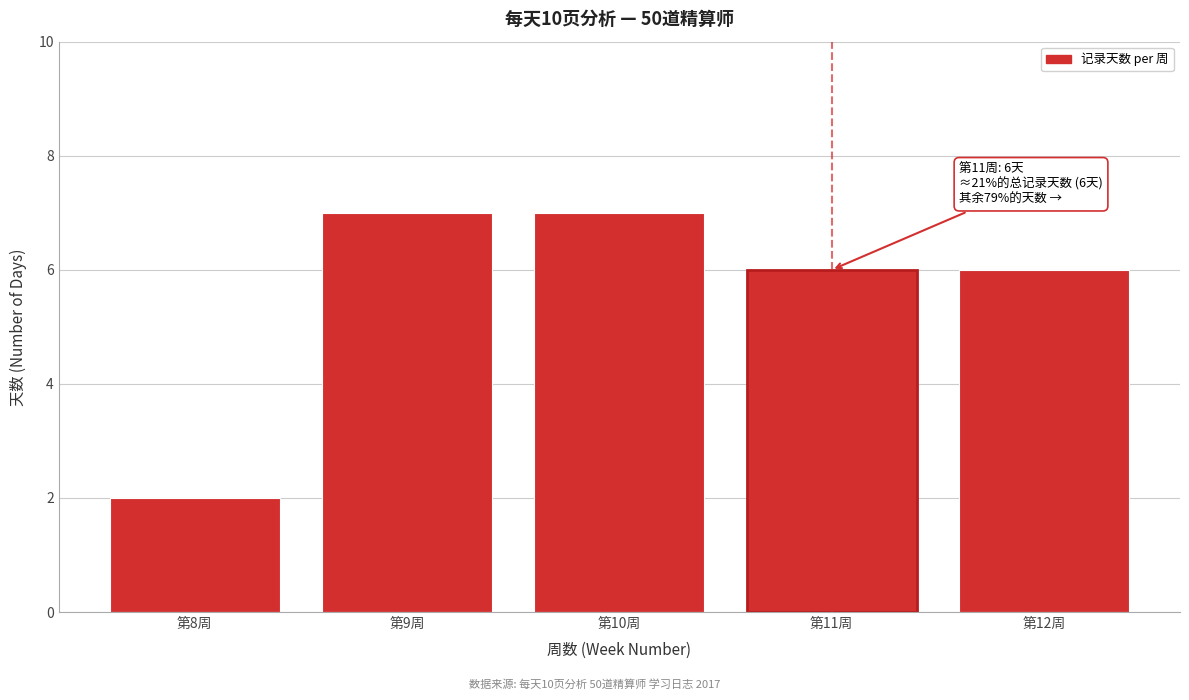

Reading right to left, what are all the values shown in this chart?

6	6	7	7	2